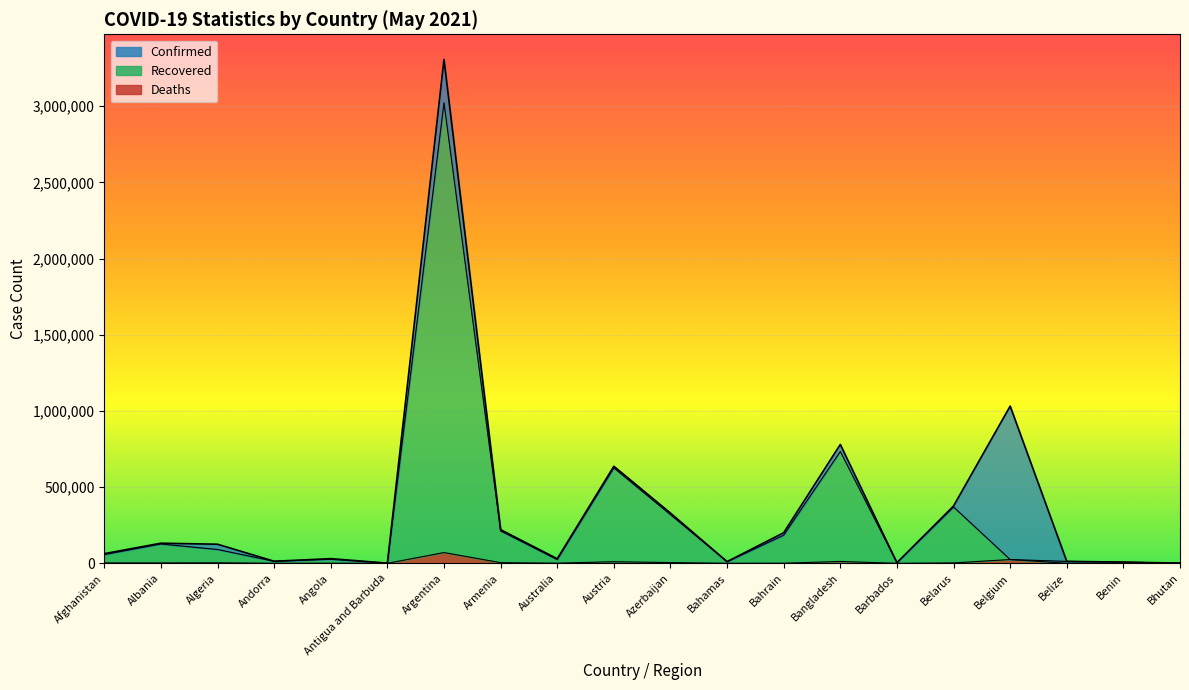

What is the average value?

365882